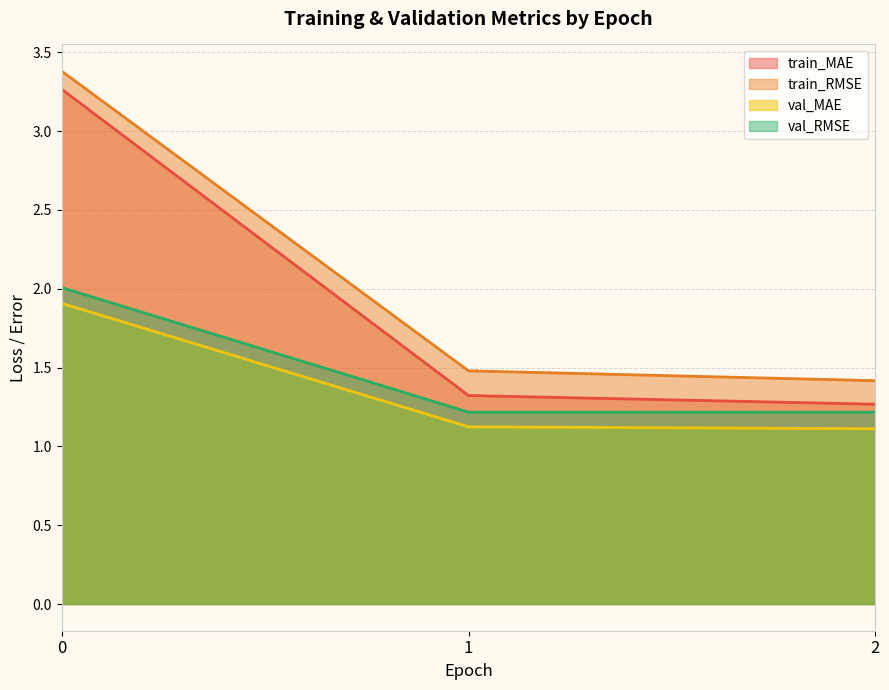

At how many categories does at least one series exceed 1?

3